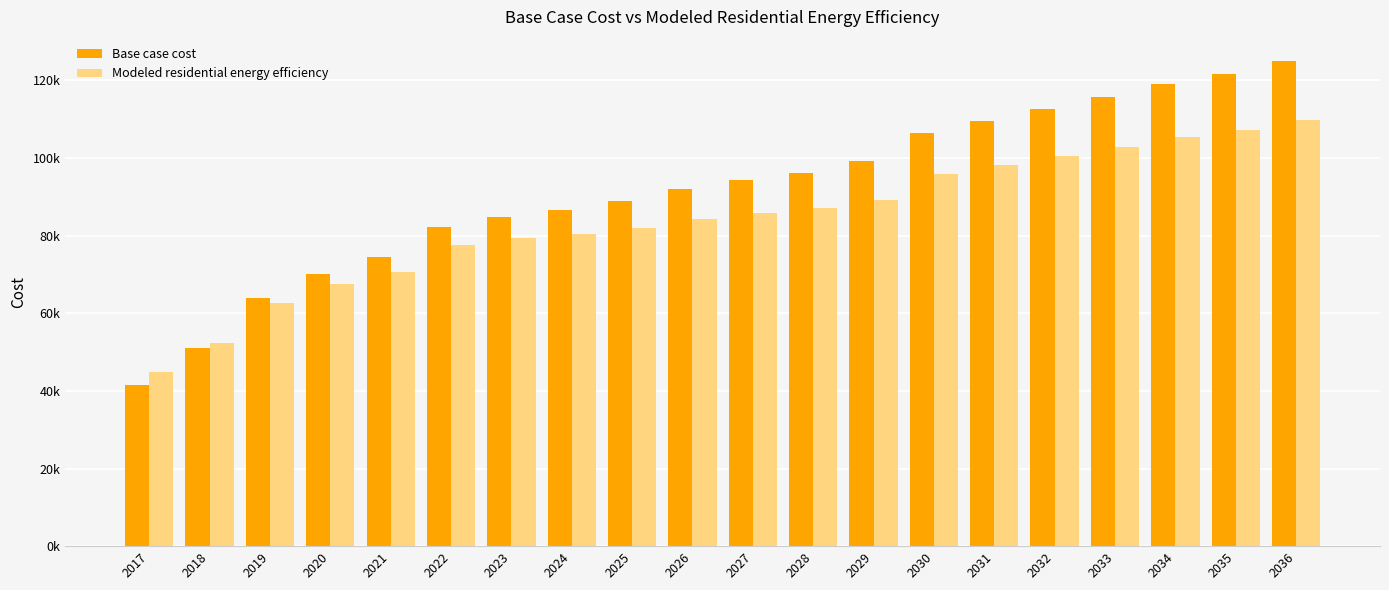

What is the spread (max minus min) of values at 2026?

7734.3